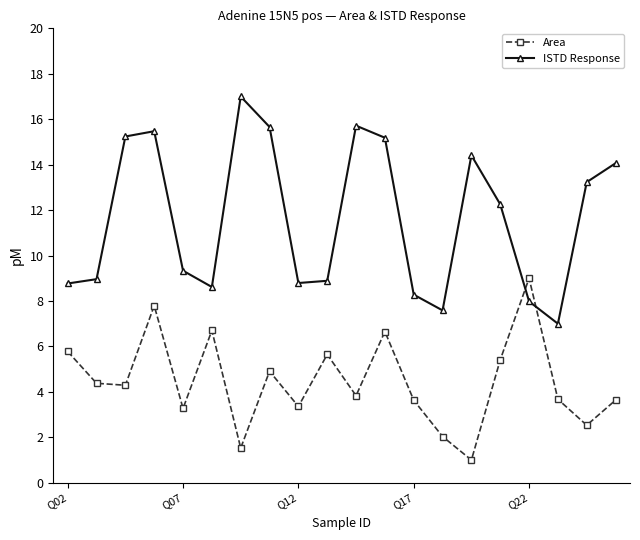

Which series has the largest total across all categories?

ISTD Response